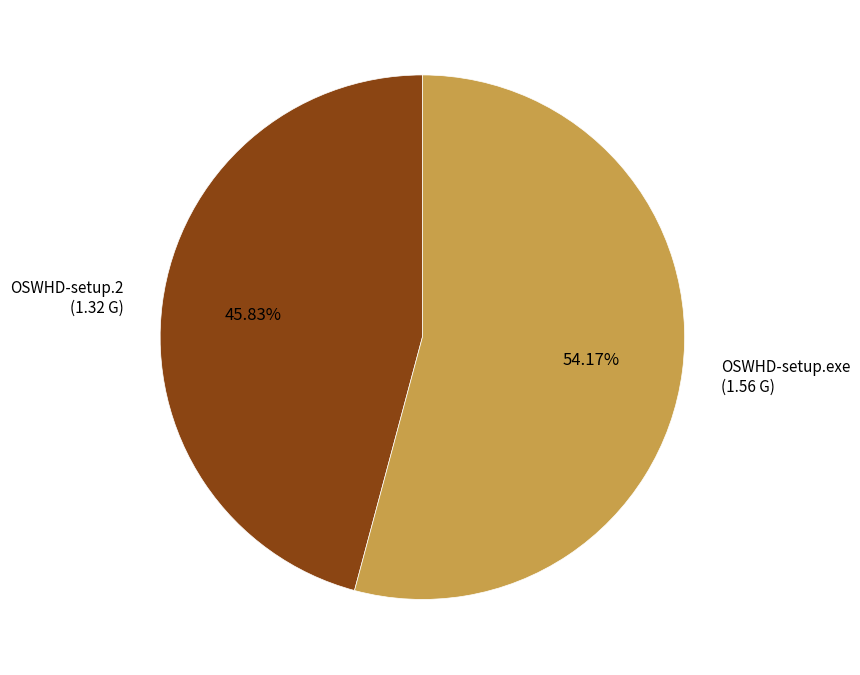

Does any single category account for the majority?

Yes